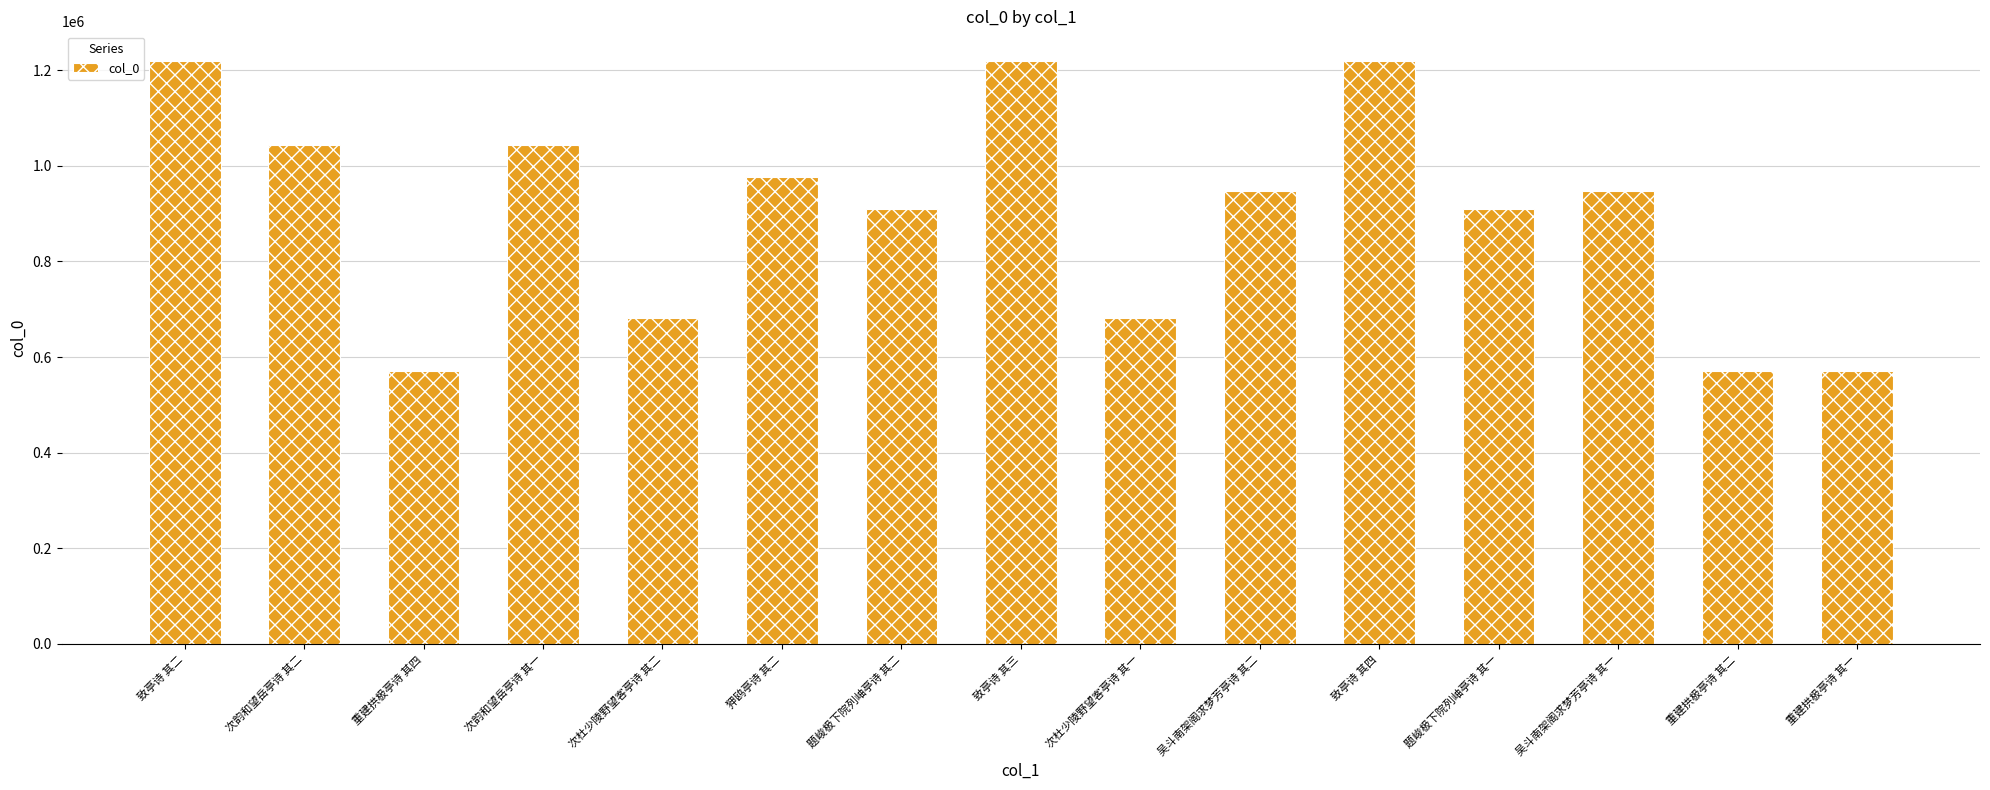

What is the sum of the values at 重建拱极亭诗 其四 and 吴斗南架阁求梦芳亭诗 其一?

1519761